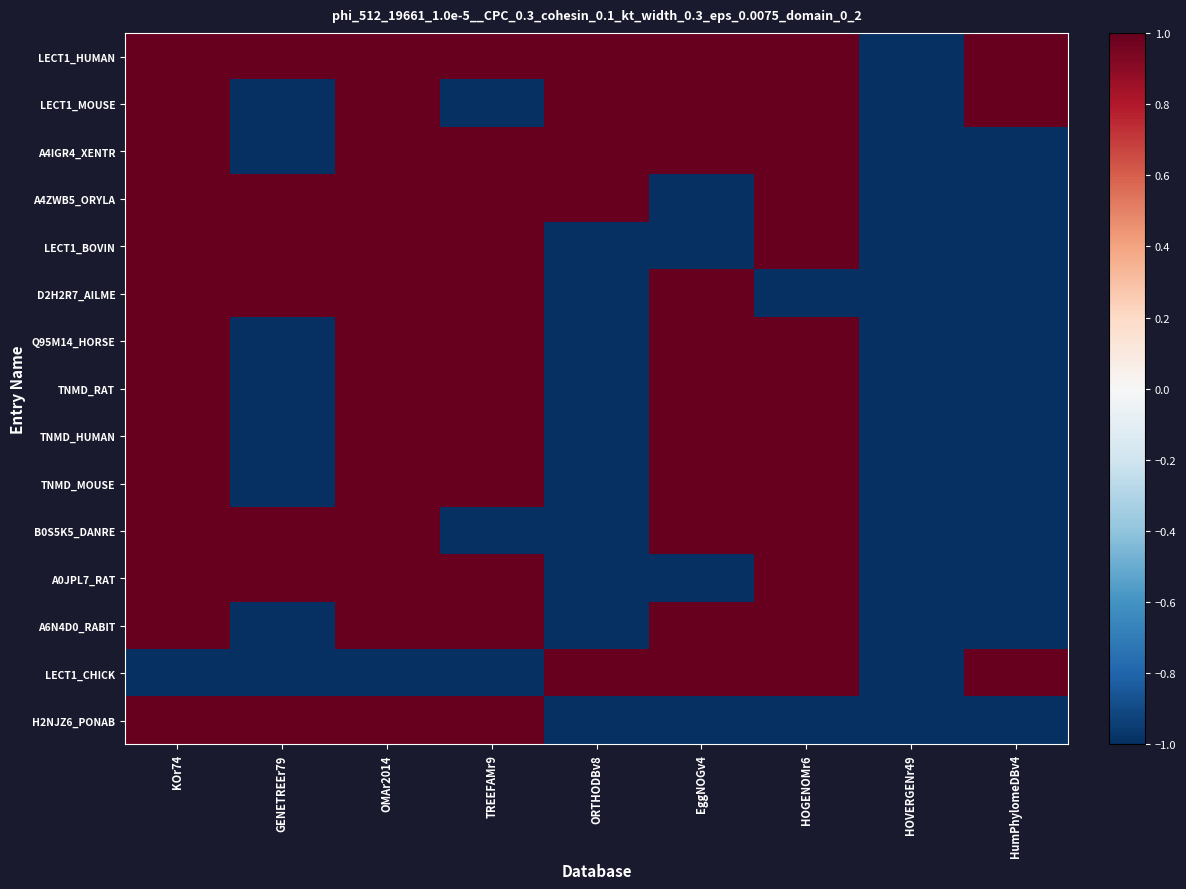

List the series in order of their peak value, lowest first.

LECT1_HUMAN, LECT1_MOUSE, A4IGR4_XENTR, A4ZWB5_ORYLA, LECT1_BOVIN, D2H2R7_AILME, Q95M14_HORSE, TNMD_RAT, TNMD_HUMAN, TNMD_MOUSE, B0S5K5_DANRE, A0JPL7_RAT, A6N4D0_RABIT, LECT1_CHICK, H2NJZ6_PONAB